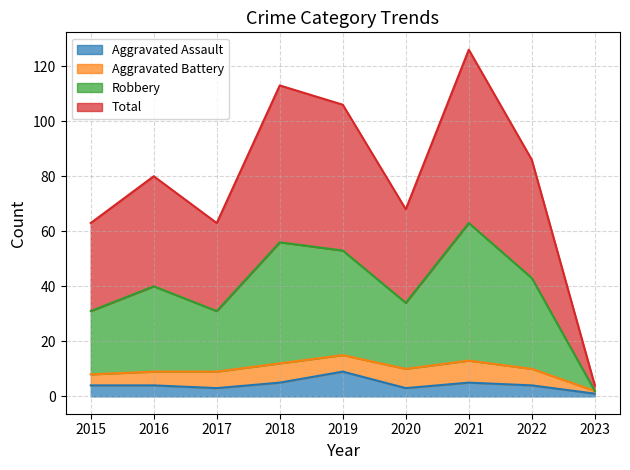

At which label does Aggravated Assault reach its peak?

2019